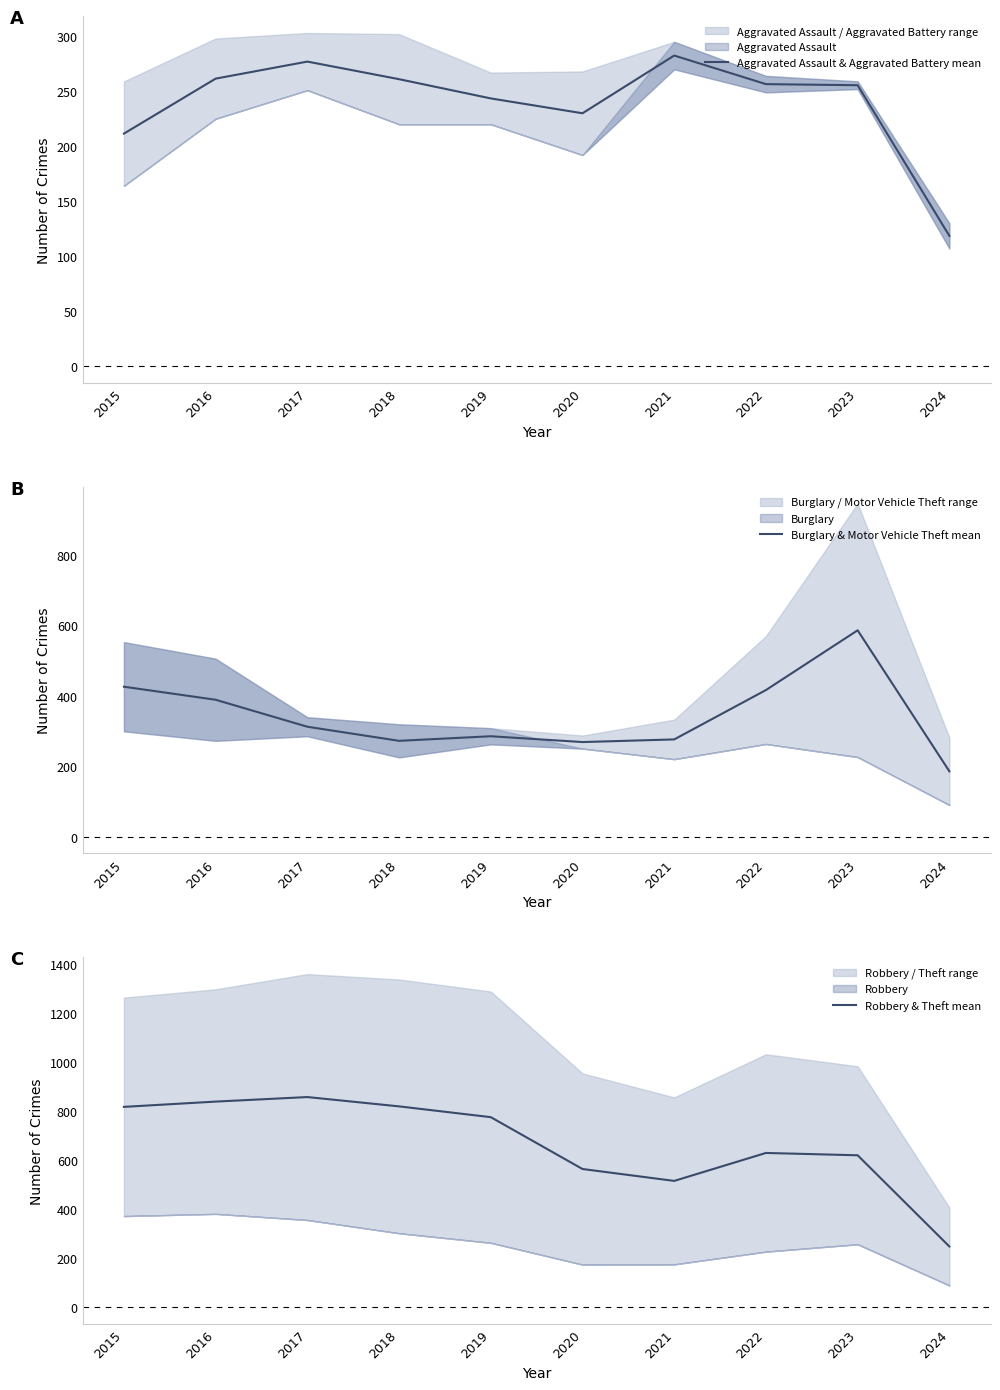

Between which two adjacent categories do Burglary & Motor Vehicle Theft mean and Aggravated Assault & Aggravated Battery mean first intersect?

2020 and 2021